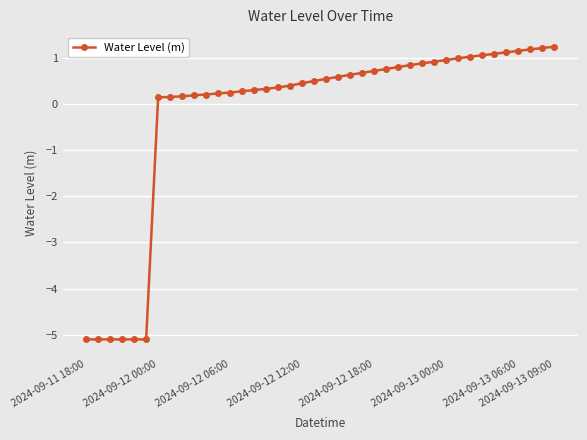

What is the sum of all values?

-8.2